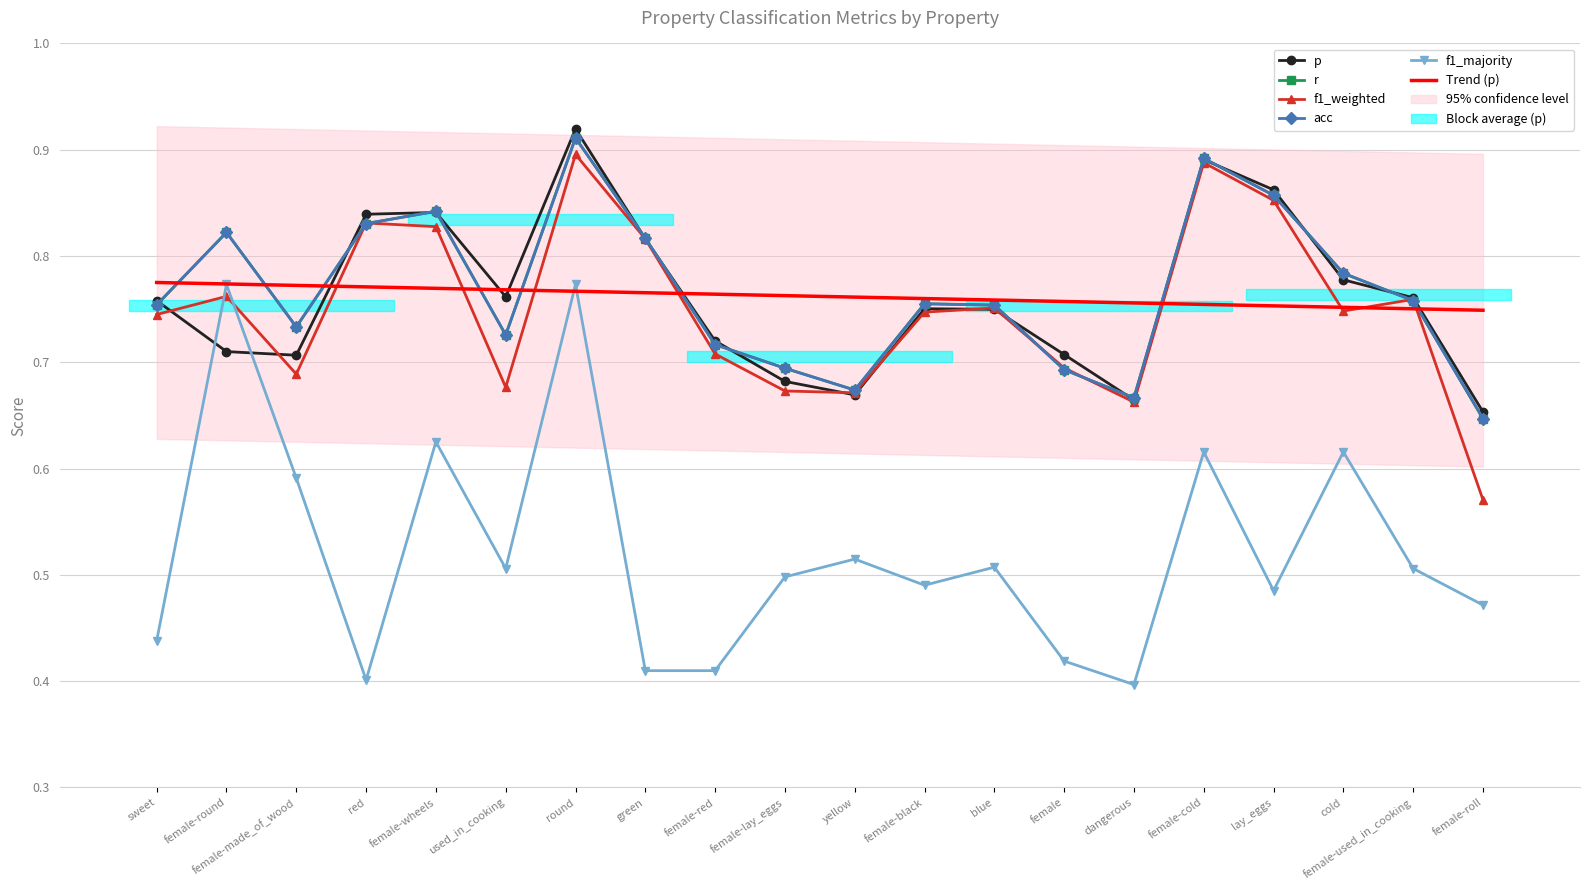

Reading left to right, extract all data points from this chart.

p: sweet=0.8	female-round=0.7	female-made_of_wood=0.7	red=0.8	female-wheels=0.8	used_in_cooking=0.8	round=0.9	green=0.8	female-red=0.7	female-lay_eggs=0.7	yellow=0.7	female-black=0.8	blue=0.7	female=0.7	dangerous=0.7	female-cold=0.9	lay_eggs=0.9	cold=0.8	female-used_in_cooking=0.8	female-roll=0.7
r: sweet=0.8	female-round=0.8	female-made_of_wood=0.7	red=0.8	female-wheels=0.8	used_in_cooking=0.7	round=0.9	green=0.8	female-red=0.7	female-lay_eggs=0.7	yellow=0.7	female-black=0.8	blue=0.8	female=0.7	dangerous=0.7	female-cold=0.9	lay_eggs=0.9	cold=0.8	female-used_in_cooking=0.8	female-roll=0.6
f1_weighted: sweet=0.7	female-round=0.8	female-made_of_wood=0.7	red=0.8	female-wheels=0.8	used_in_cooking=0.7	round=0.9	green=0.8	female-red=0.7	female-lay_eggs=0.7	yellow=0.7	female-black=0.7	blue=0.8	female=0.7	dangerous=0.7	female-cold=0.9	lay_eggs=0.9	cold=0.7	female-used_in_cooking=0.8	female-roll=0.6
acc: sweet=0.8	female-round=0.8	female-made_of_wood=0.7	red=0.8	female-wheels=0.8	used_in_cooking=0.7	round=0.9	green=0.8	female-red=0.7	female-lay_eggs=0.7	yellow=0.7	female-black=0.8	blue=0.8	female=0.7	dangerous=0.7	female-cold=0.9	lay_eggs=0.9	cold=0.8	female-used_in_cooking=0.8	female-roll=0.6
f1_majority: sweet=0.4	female-round=0.8	female-made_of_wood=0.6	red=0.4	female-wheels=0.6	used_in_cooking=0.5	round=0.8	green=0.4	female-red=0.4	female-lay_eggs=0.5	yellow=0.5	female-black=0.5	blue=0.5	female=0.4	dangerous=0.4	female-cold=0.6	lay_eggs=0.5	cold=0.6	female-used_in_cooking=0.5	female-roll=0.5
Trend (p): sweet=0.8	female-round=0.8	female-made_of_wood=0.8	red=0.8	female-wheels=0.8	used_in_cooking=0.8	round=0.8	green=0.8	female-red=0.8	female-lay_eggs=0.8	yellow=0.8	female-black=0.8	blue=0.8	female=0.8	dangerous=0.8	female-cold=0.8	lay_eggs=0.8	cold=0.8	female-used_in_cooking=0.8	female-roll=0.7